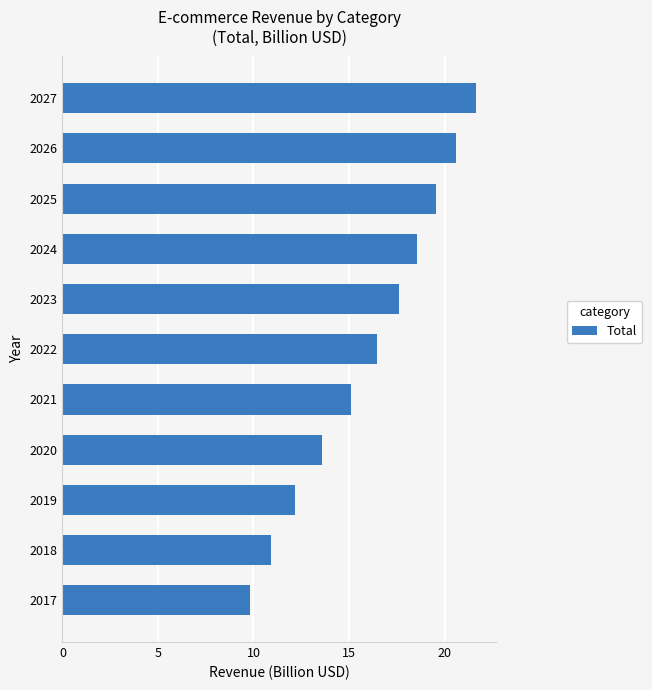

Between 2022 and 2023, which is larger?

2023